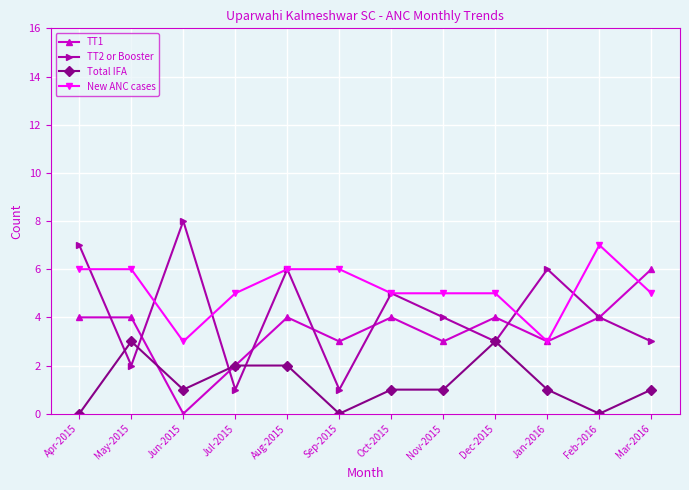

What is the difference between the highest and lowest values at Sep-2015?

6